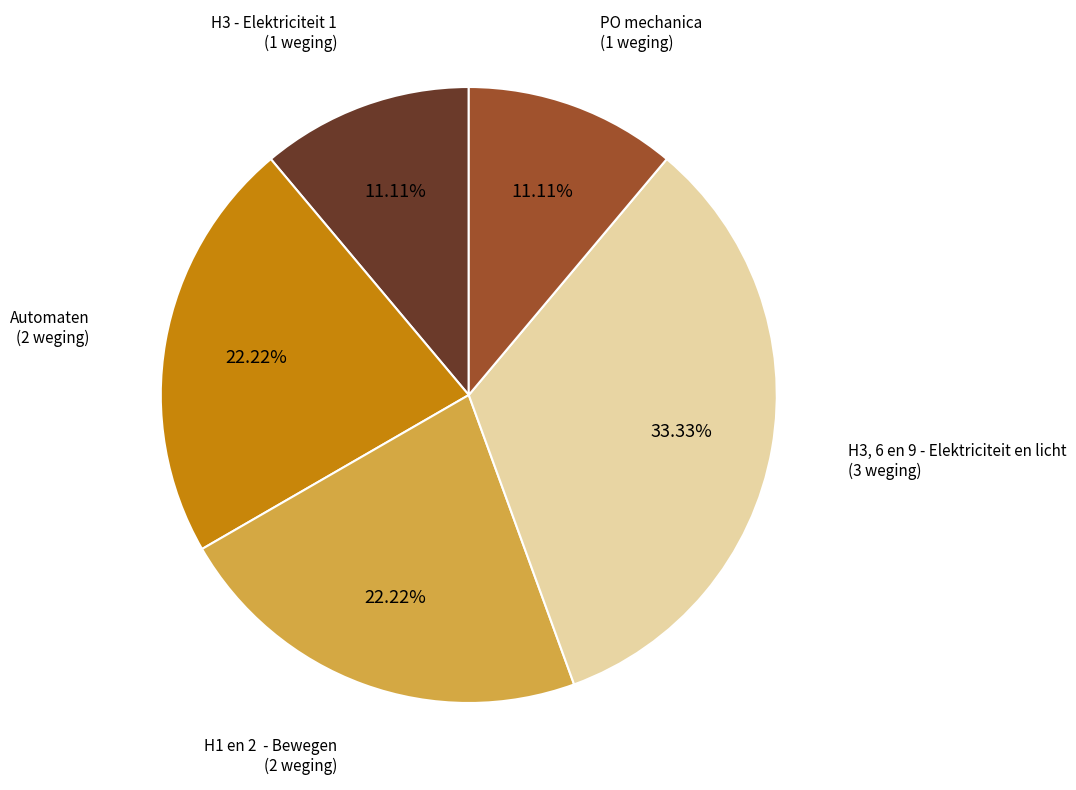

Is there a majority slice in this chart?

No